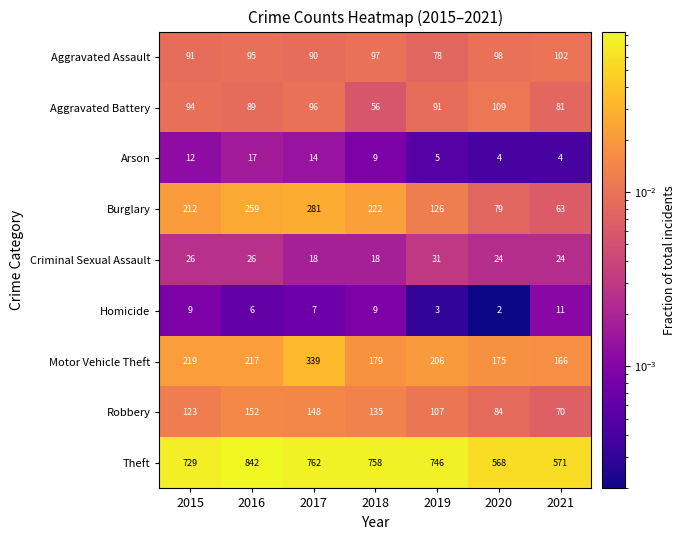

Rank the series by their maximum value, from highest to lowest.

Theft, Motor Vehicle Theft, Burglary, Robbery, Aggravated Battery, Aggravated Assault, Criminal Sexual Assault, Arson, Homicide